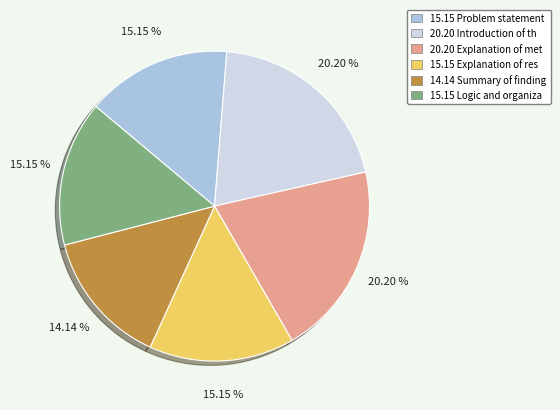

Is there a majority slice in this chart?

No